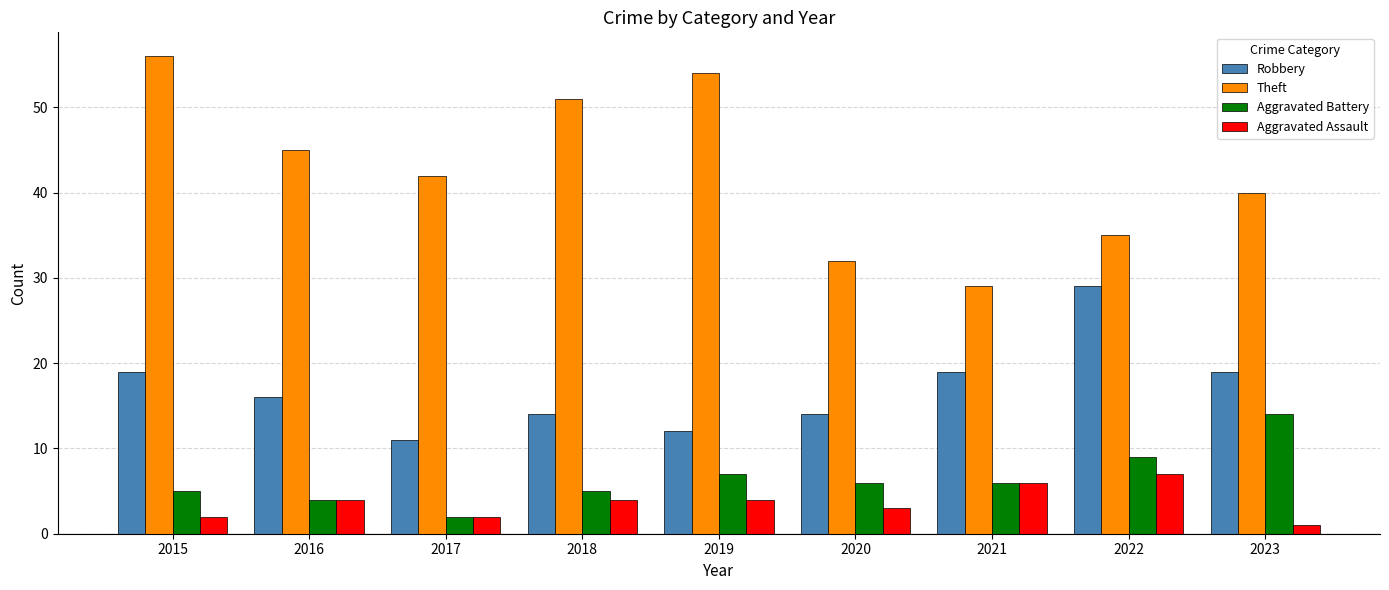

What is the difference between the highest and lowest values at 2019?

50